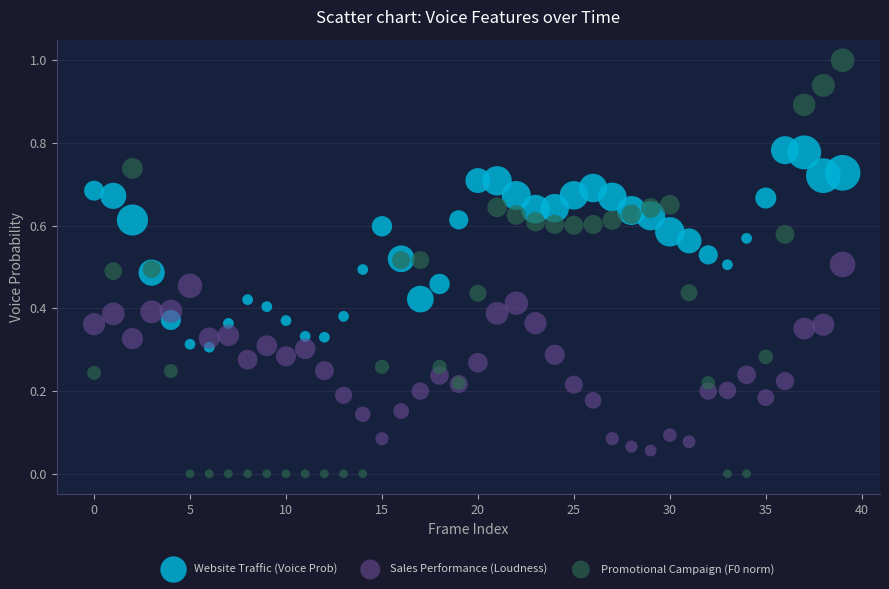

Which series reaches the minimum Y coordinate?

Promotional Campaign (F0 norm)